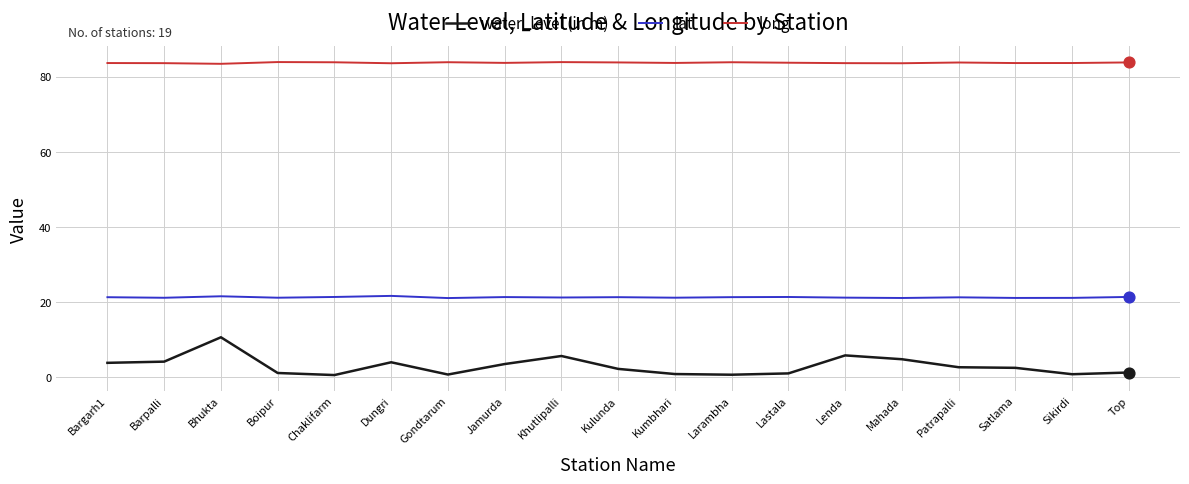

At which category is the sum across all series the highest?

Bhukta